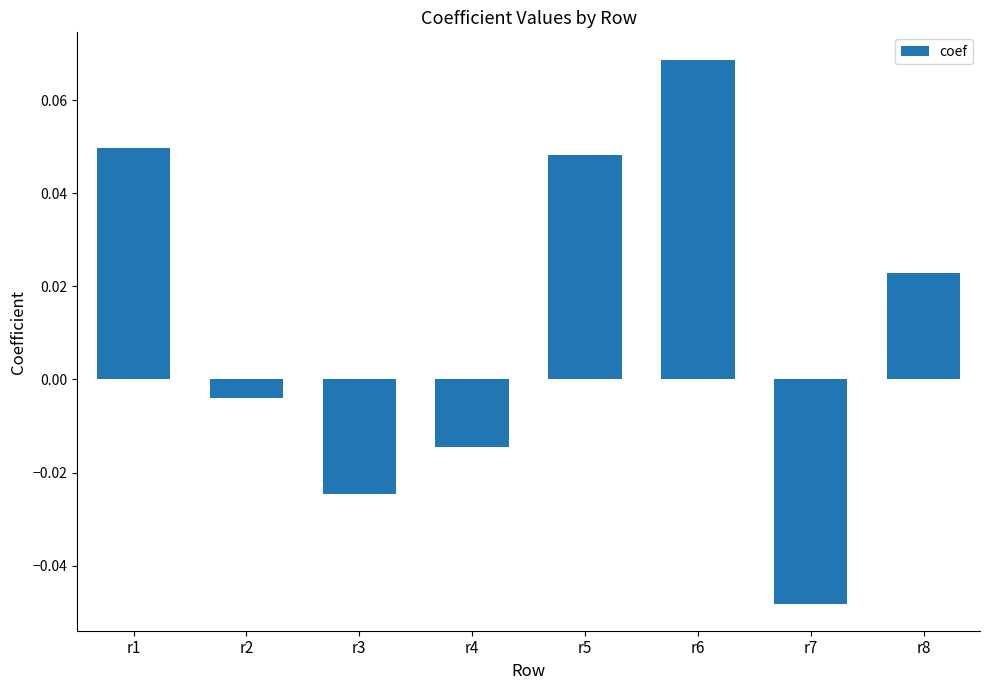

Is it true that the value at r7 is -0.1?

False